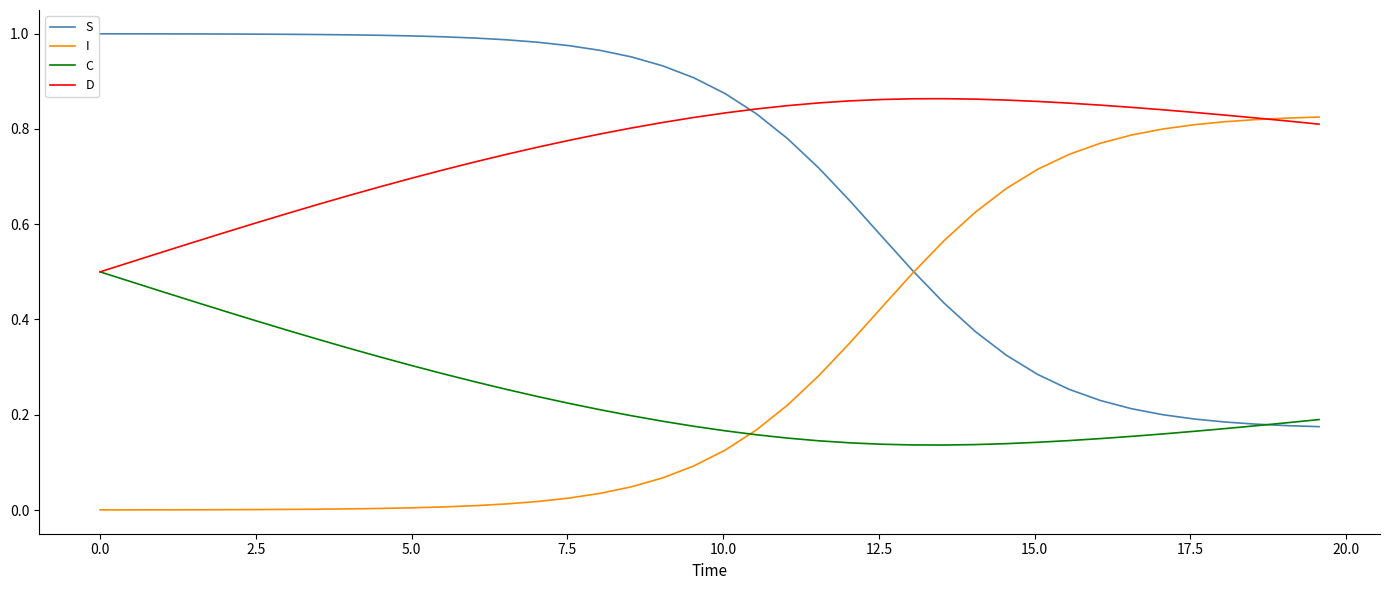

Which series has the largest total across all categories?

D